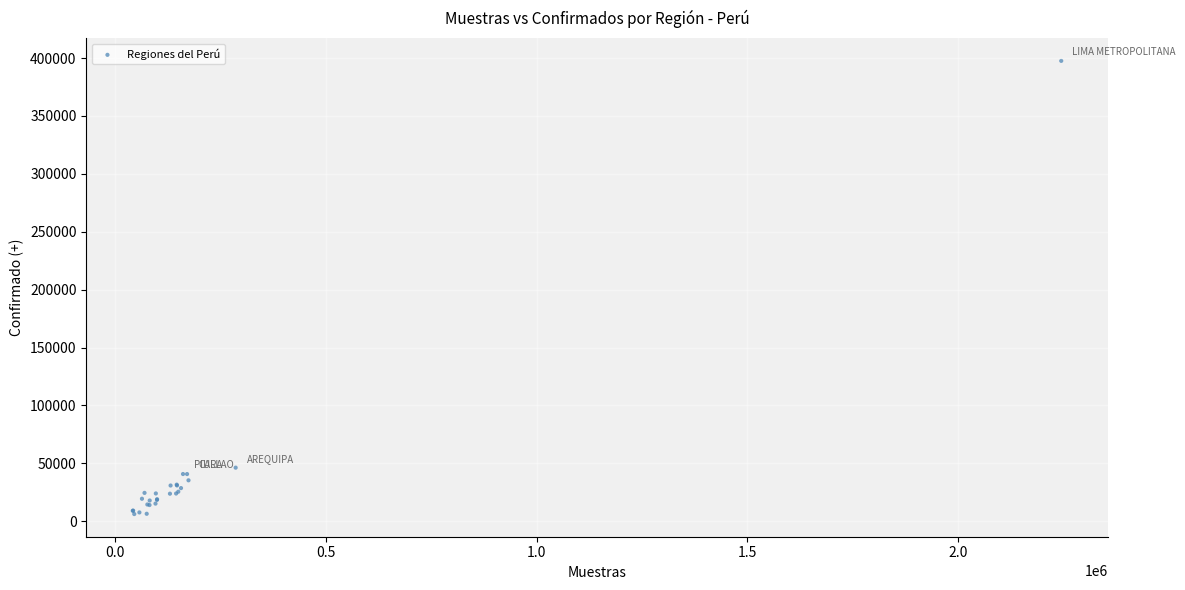

What Y value in the scatter plot is closest to 201902?

46317